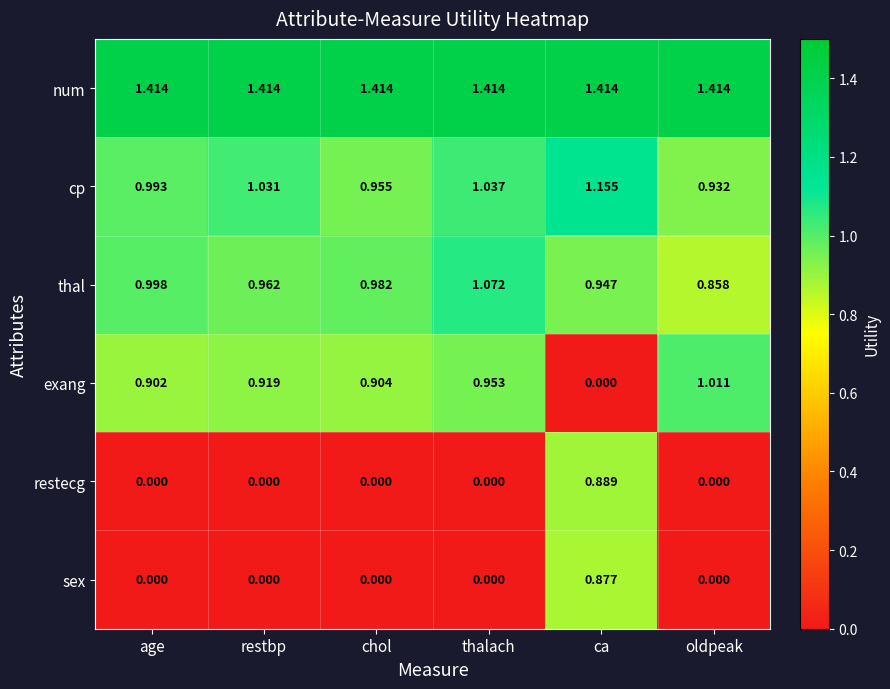

At which label does cp reach its minimum?

oldpeak